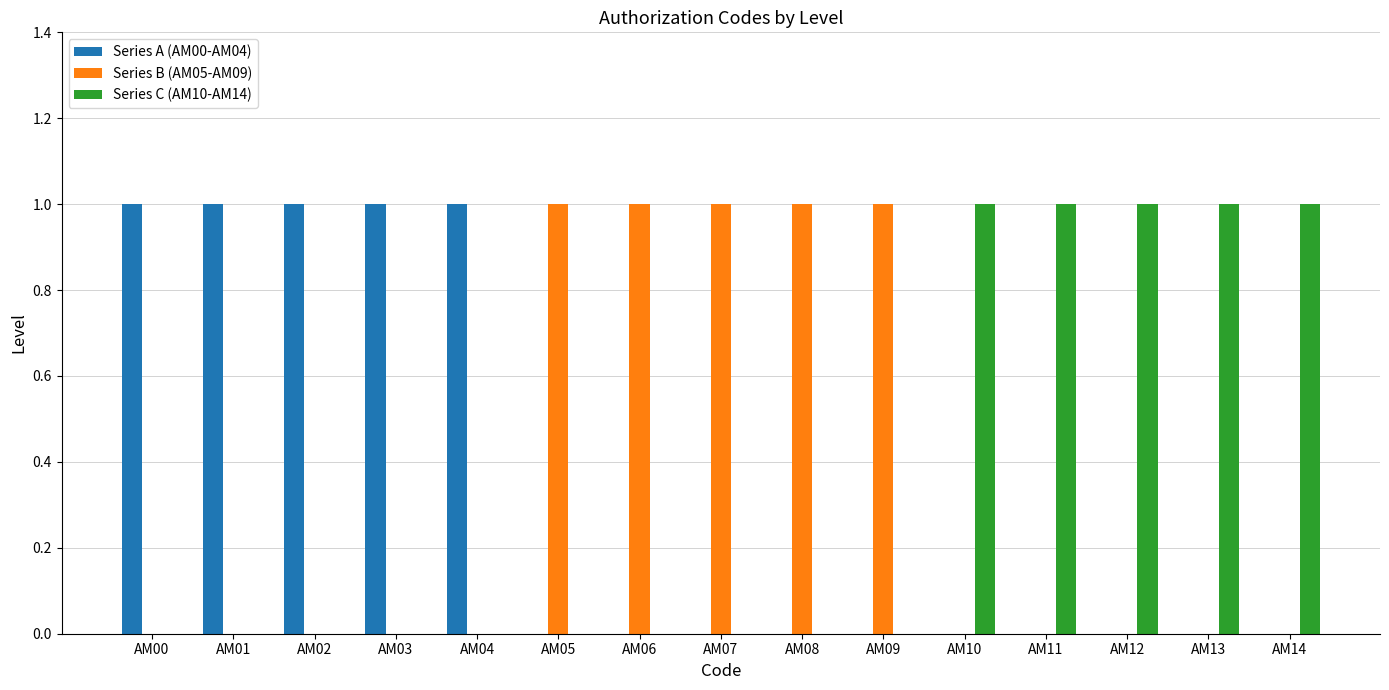

What is the total value across all series at AM10?

1